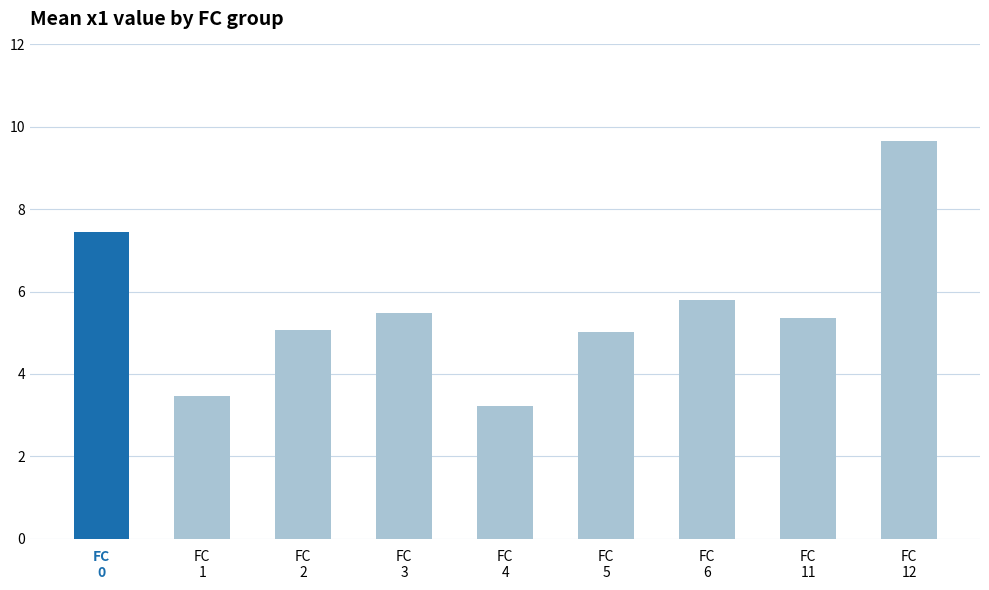

At which category does the chart reach its minimum across all series?

FC
4